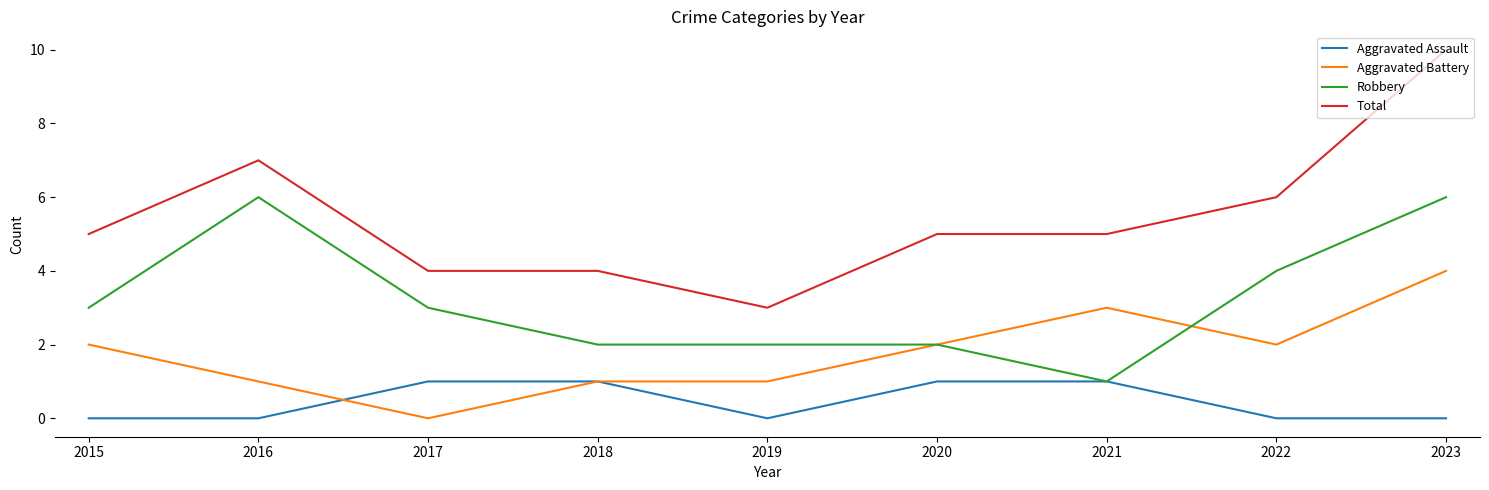

List the series in order of their peak value, highest first.

Total, Robbery, Aggravated Battery, Aggravated Assault